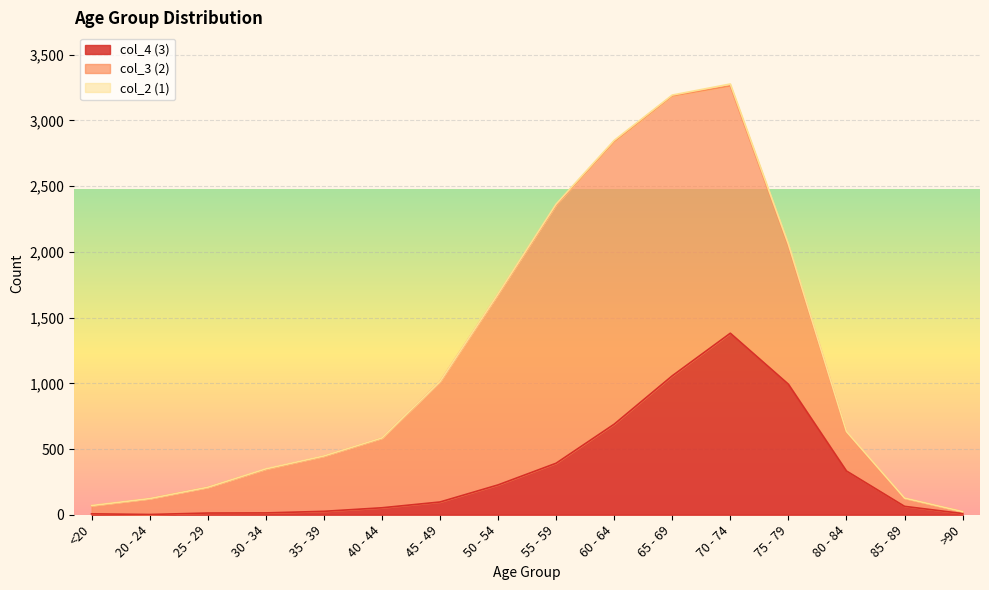

What is the spread (max minus min) of values at 40 - 44?

529